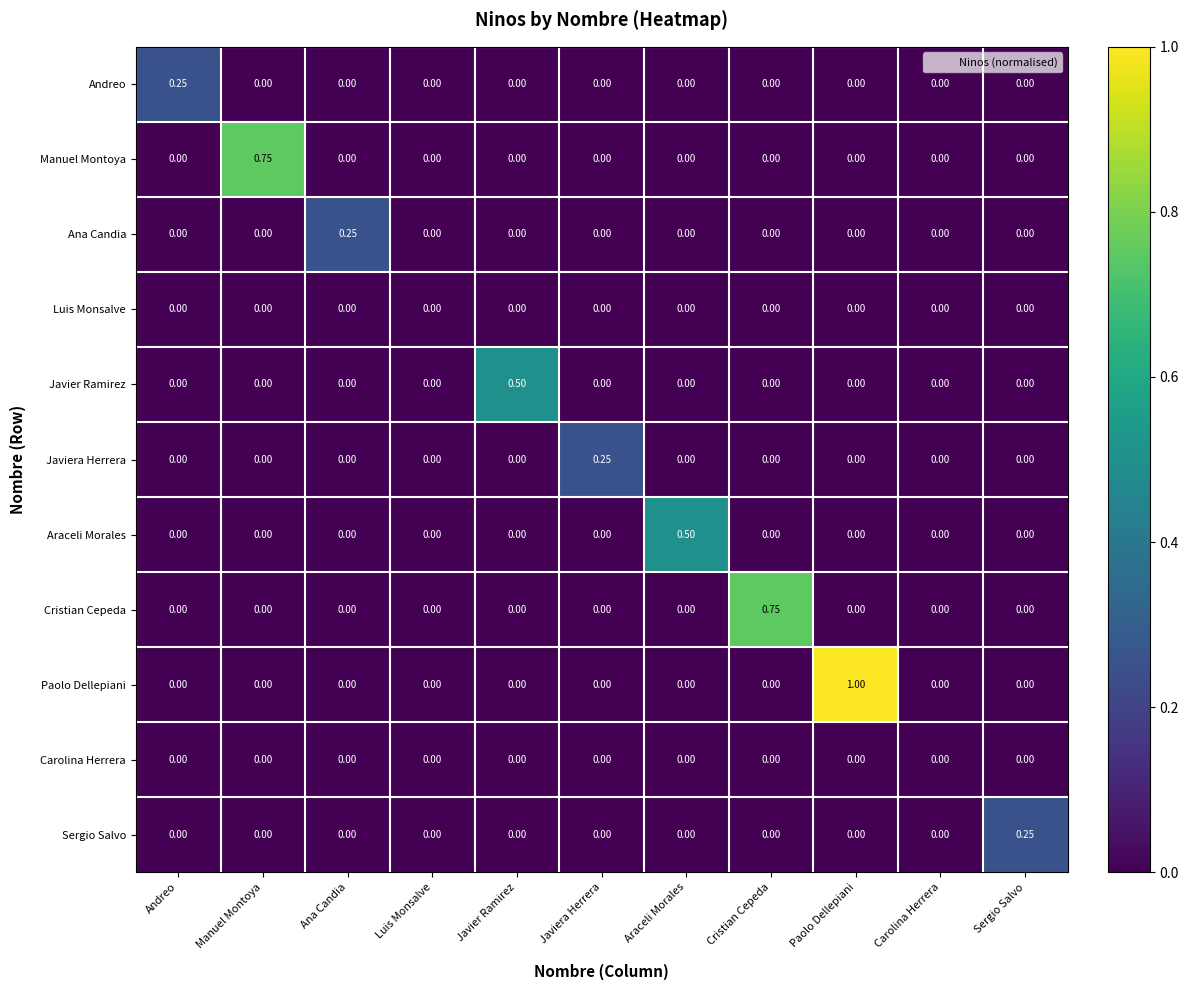

Which series has the largest range (max minus min)?

Paolo Dellepiani